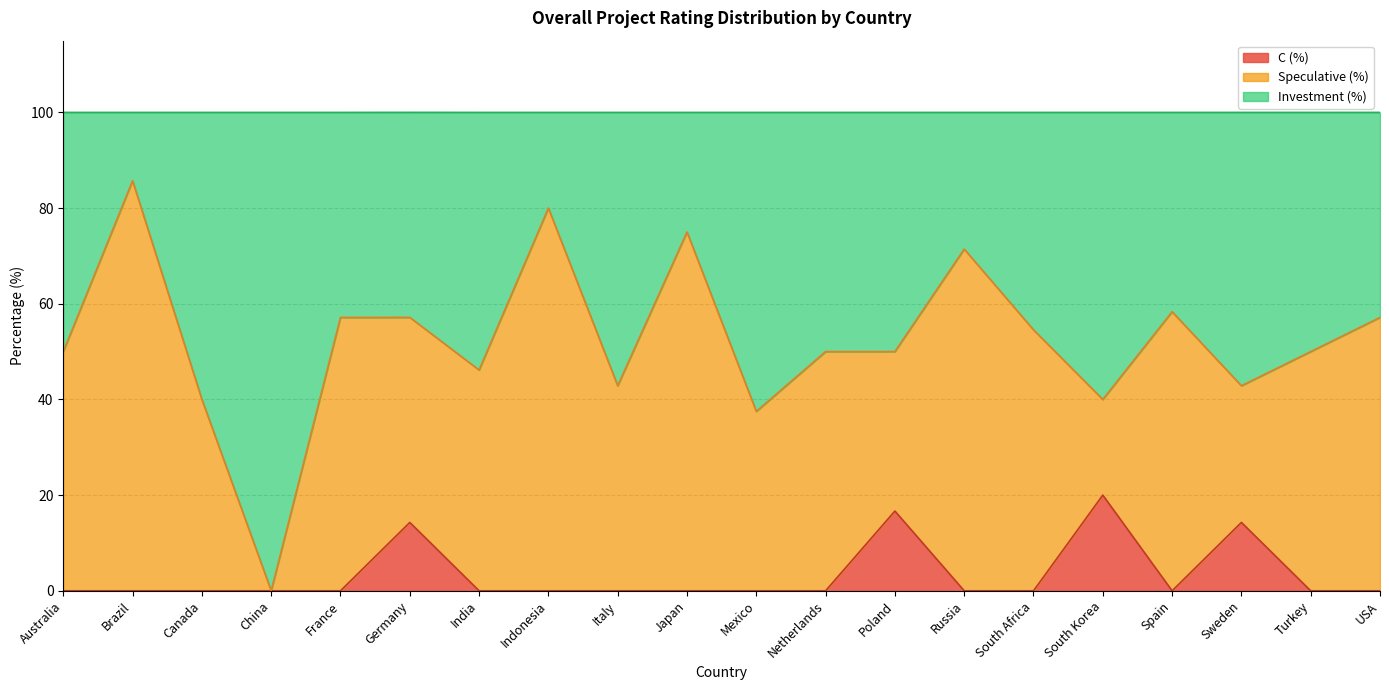

What is the label of the 14th point from the right?

India